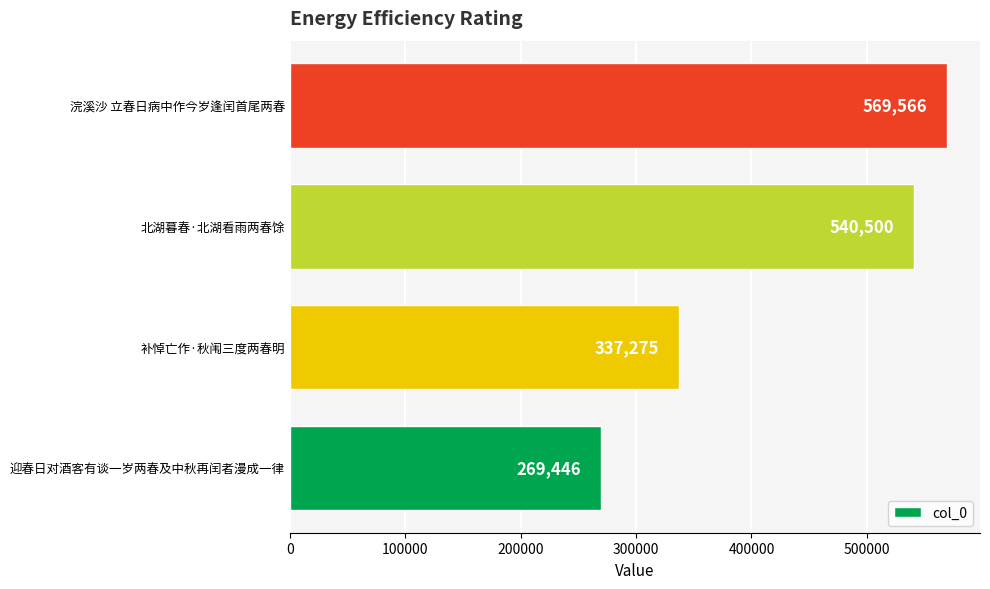

Read the value at 补悼亡作·秋闱三度两春明.

337275